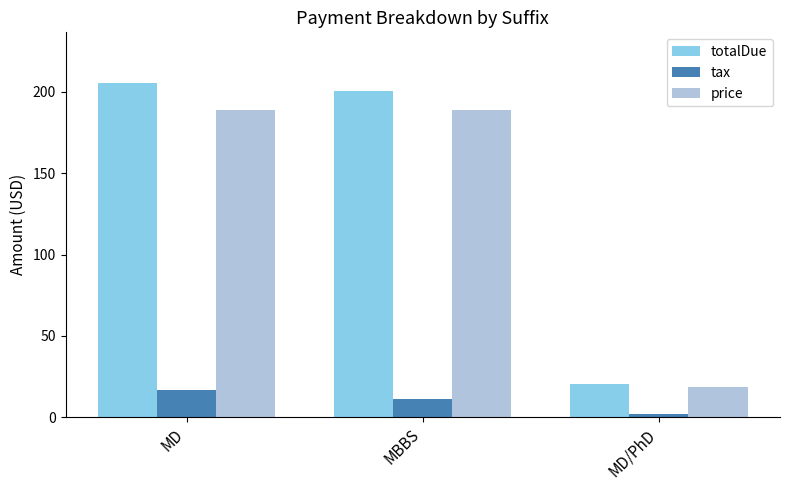

What is the average value of the totalDue series?

142.1